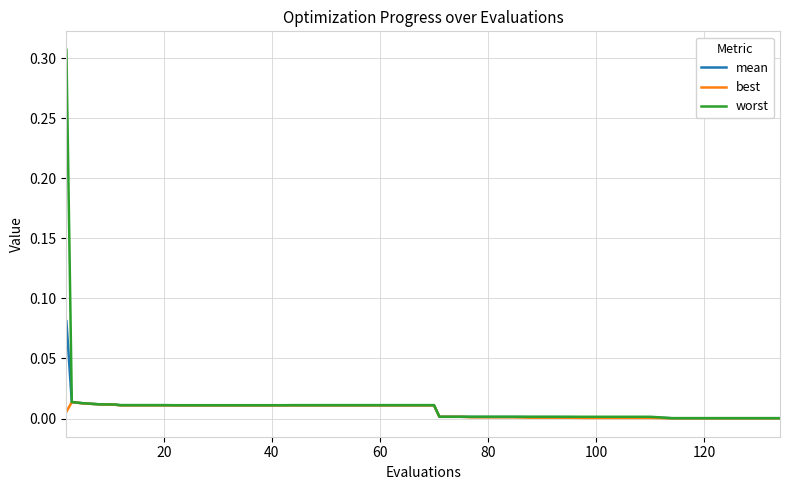

Rank the series by their maximum value, from highest to lowest.

worst, mean, best